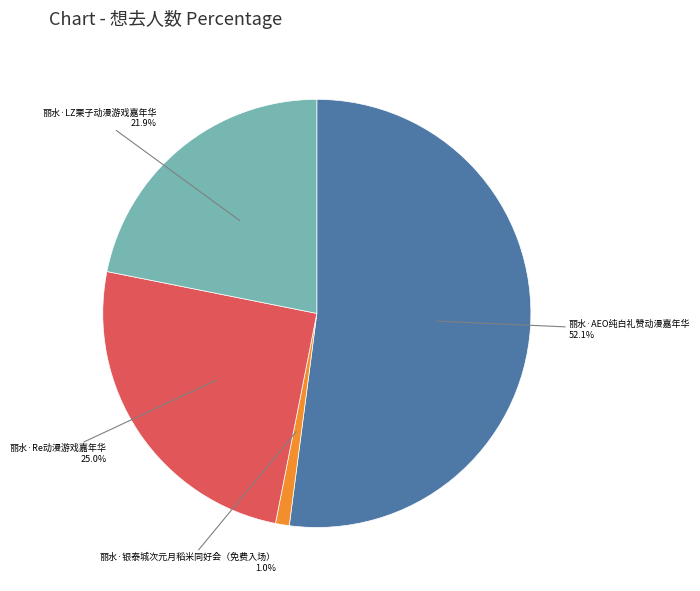

To the nearest percent, what is the average slice percentage?

25%